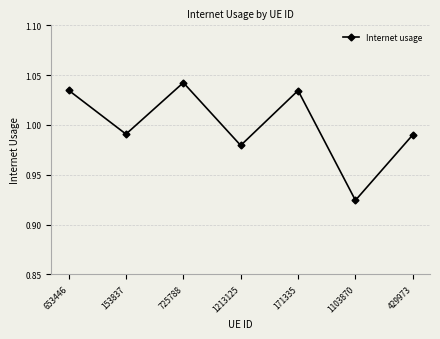

The chart shows a value of 1.4 at 429973. True or false?

False